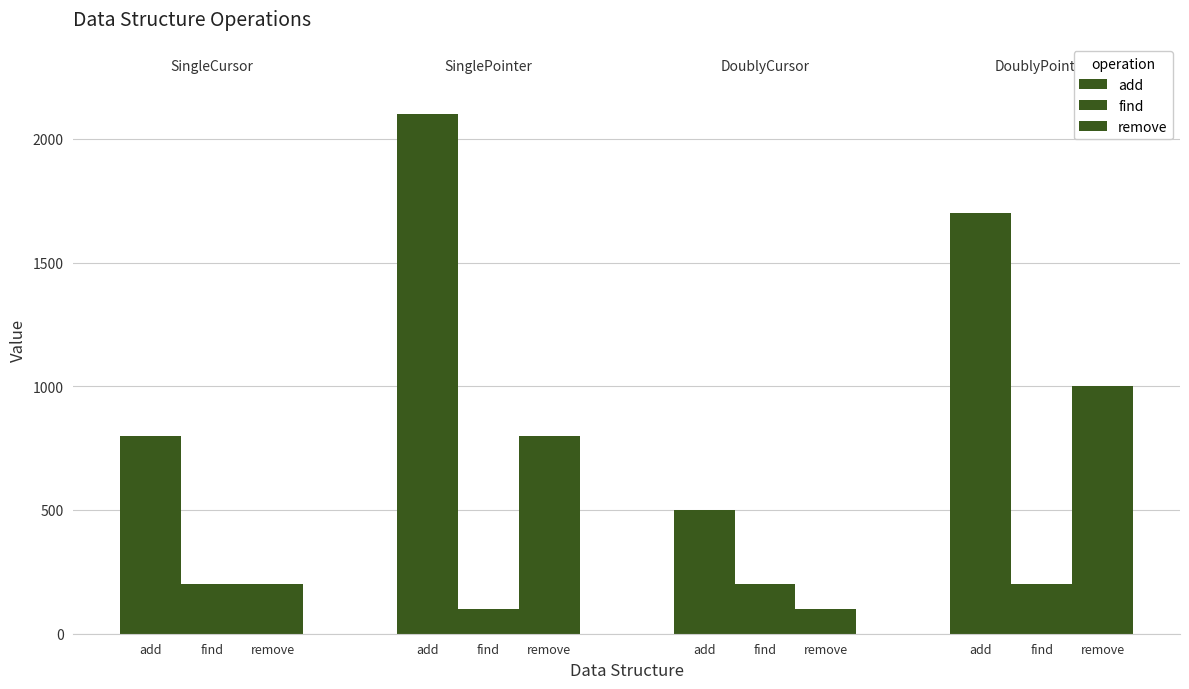

How many groups of bars are there?

4